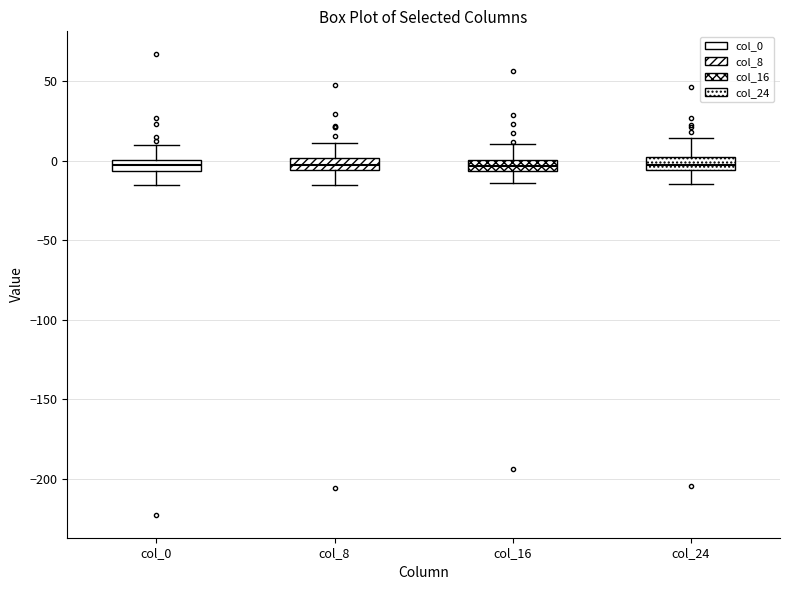

Where does the lower whisker of the box for col_16 end on the y-axis? The values are not printed on the chart, so give them approximately, as read against the axis.

-15